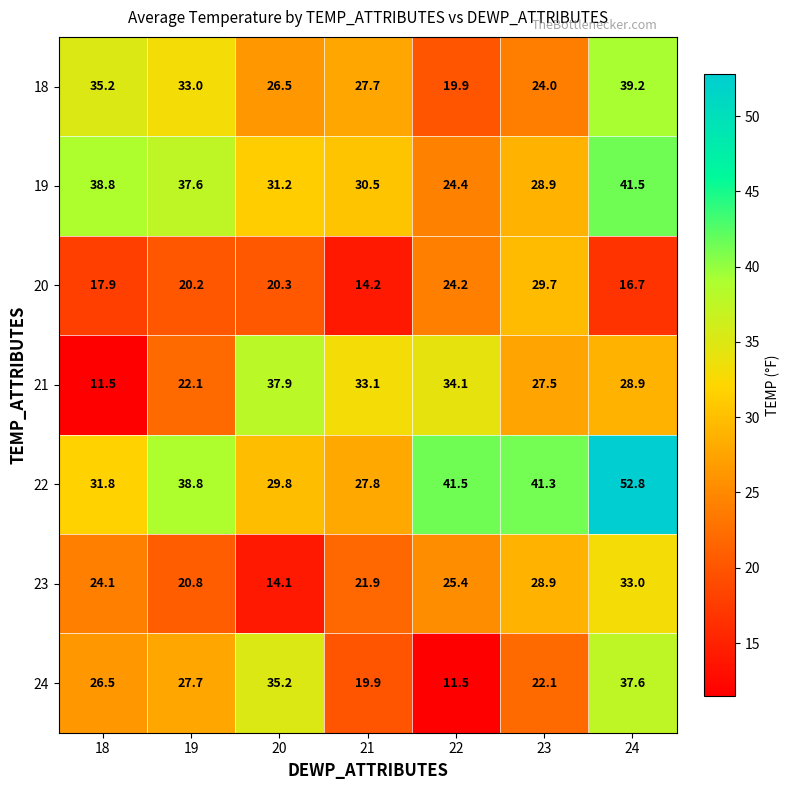

What is the maximum value shown in the chart?

52.8